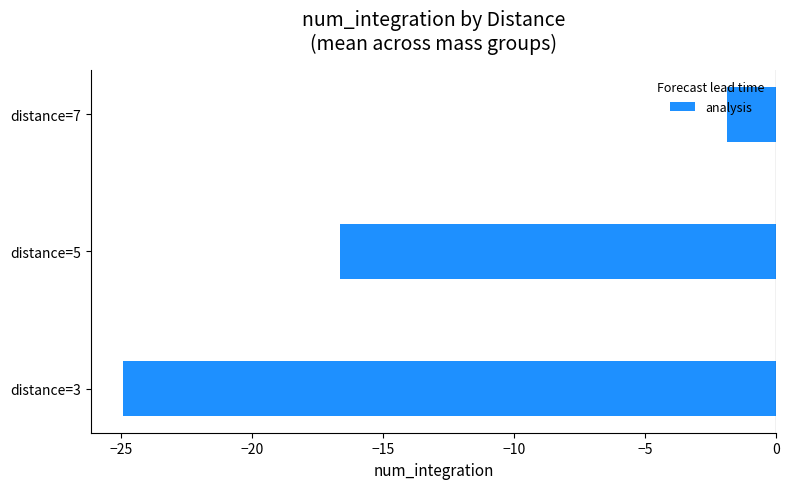

At which category does the chart reach its minimum across all series?

distance=3